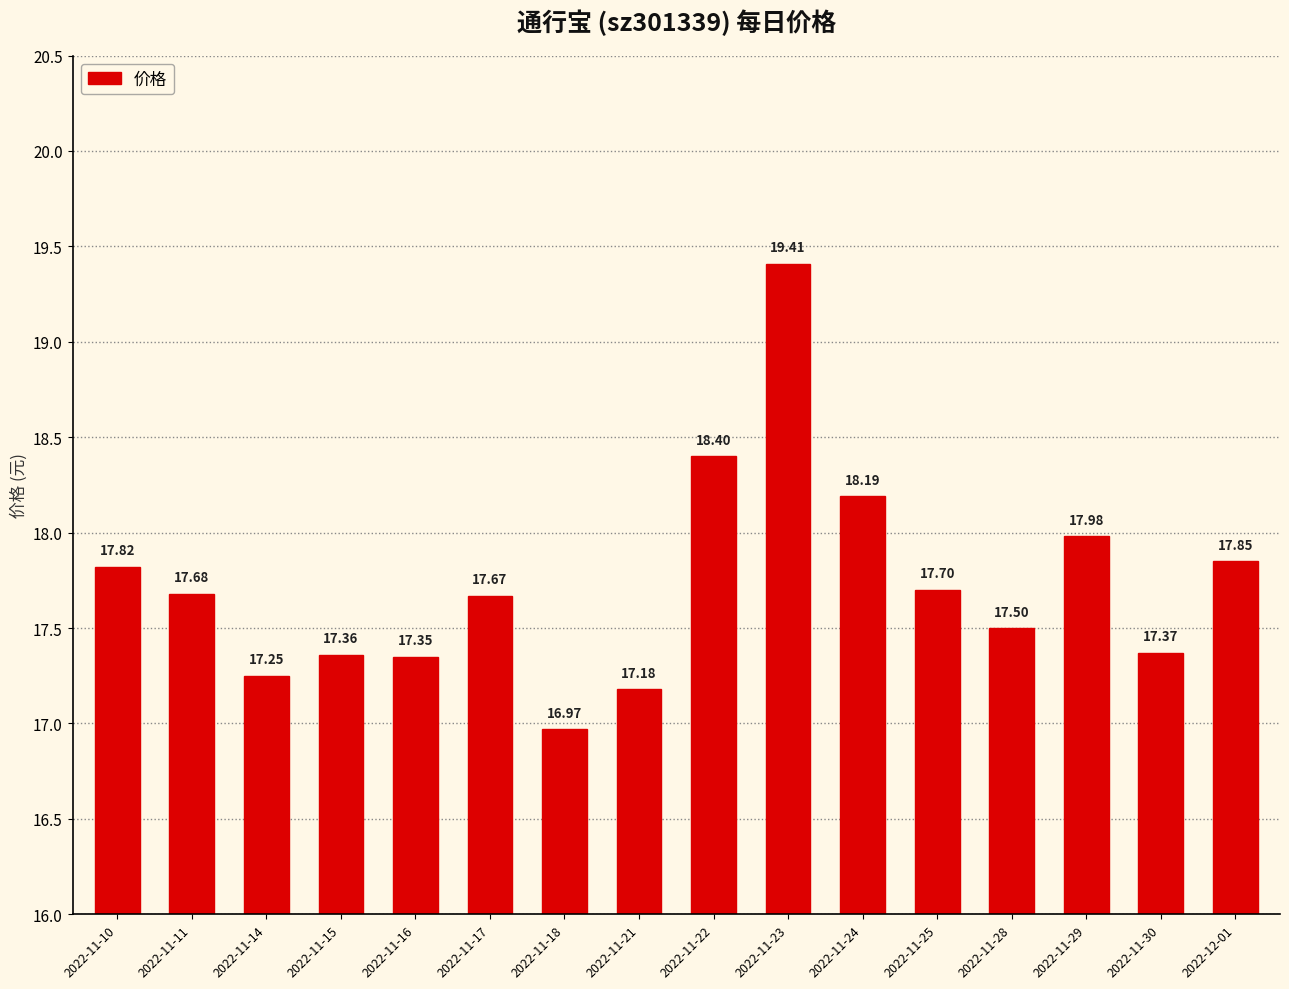

What is the smallest value displayed?

17.0